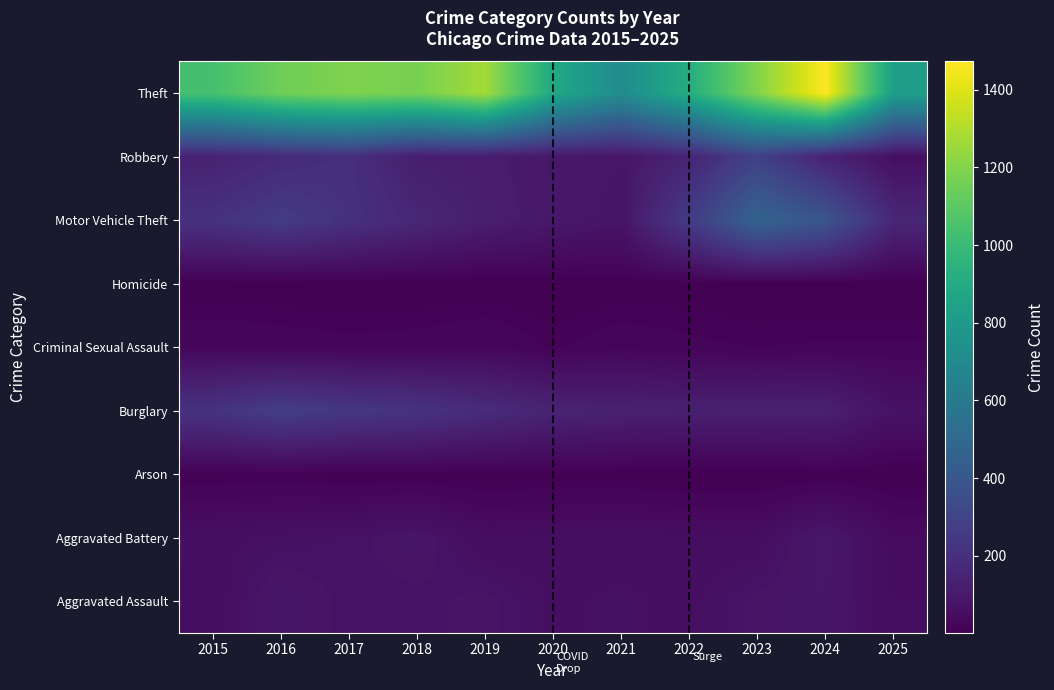

At which category is the sum across all series the highest?

2024